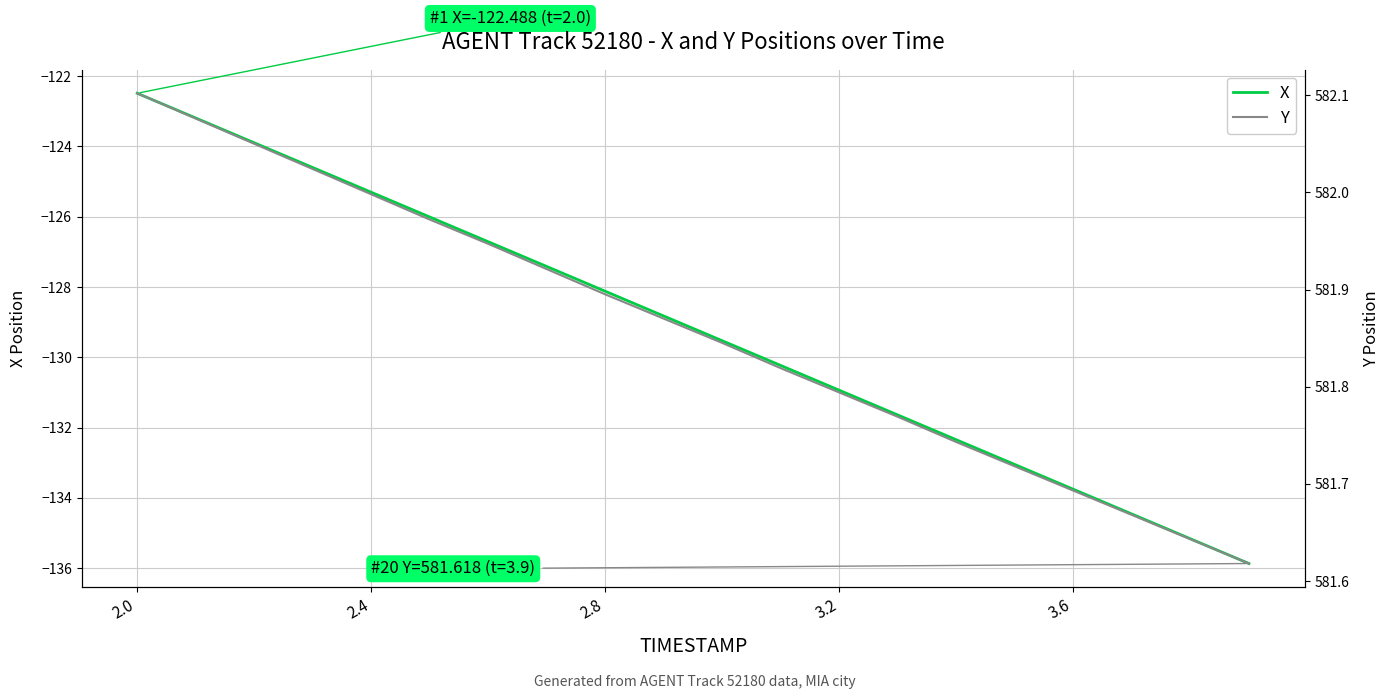

What is the value of the X point at the 17th from the left?

-133.8